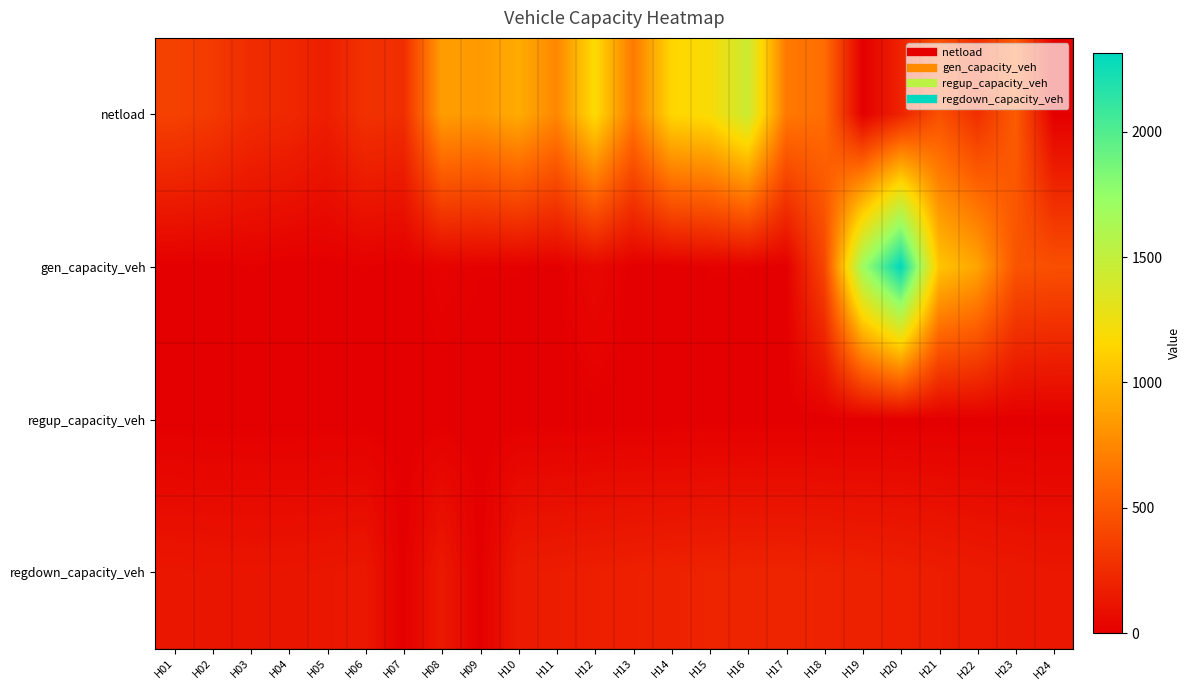

Reading right to left, list all the values displayed in this chart.

netload: H24=0.0	H23=520.5	H22=270.0	H21=463.0	H20=200.4	H19=0.0	H18=616.6	H17=675.5	H16=1445.9	H15=1188.8	H14=1144.9	H13=676.9	H12=1173.5	H11=747.0	H10=932.3	H09=838.3	H08=858.9	H07=260.2	H06=284.4	H05=173.9	H04=229.2	H03=250.5	H02=329.3	H01=371.6
gen_capacity_veh: H24=451.1	H23=479.8	H22=899.4	H21=1055.1	H20=2312.2	H19=1697.4	H18=395.5	H17=0.0	H16=9.8	H15=9.8	H14=0.0	H13=0.0	H12=51.1	H11=2.7	H10=9.8	H09=9.8	H08=19.6	H07=0.0	H06=9.8	H05=0.0	H04=0.0	H03=9.8	H02=0.0	H01=0.0
regup_capacity_veh: H24=0.0	H23=0.0	H22=0.0	H21=0.0	H20=0.0	H19=0.0	H18=0.0	H17=0.0	H16=0.0	H15=0.0	H14=0.0	H13=0.0	H12=0.0	H11=0.0	H10=0.0	H09=0.0	H08=0.0	H07=0.0	H06=0.0	H05=0.0	H04=0.0	H03=0.0	H02=0.0	H01=0.0
regdown_capacity_veh: H24=131.8	H23=141.5	H22=153.8	H21=168.1	H20=180.7	H19=189.4	H18=197.1	H17=203.1	H16=203.4	H15=199.7	H14=192.6	H13=184.0	H12=174.6	H11=166.0	H10=158.9	H09=0.0	H08=148.5	H07=0.0	H06=137.3	H05=129.6	H04=123.8	H03=122.2	H02=124.6	H01=129.9